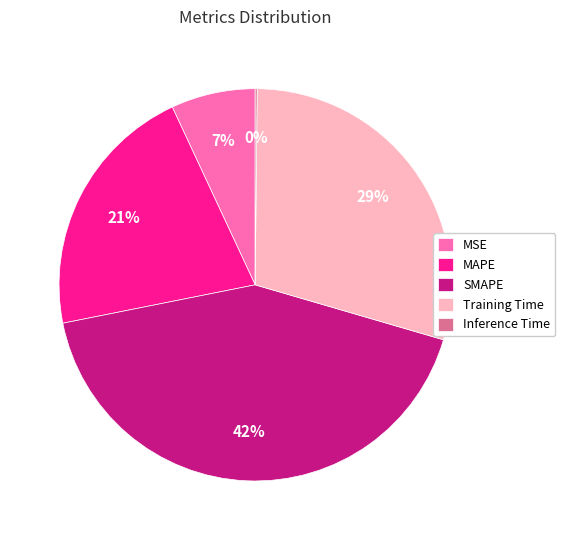

Which category has the biggest portion of the pie?

SMAPE